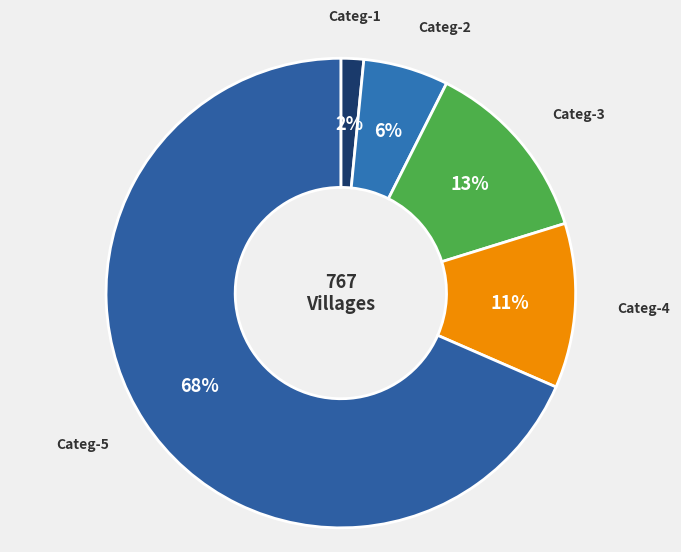

How many slices are in this pie chart?

5